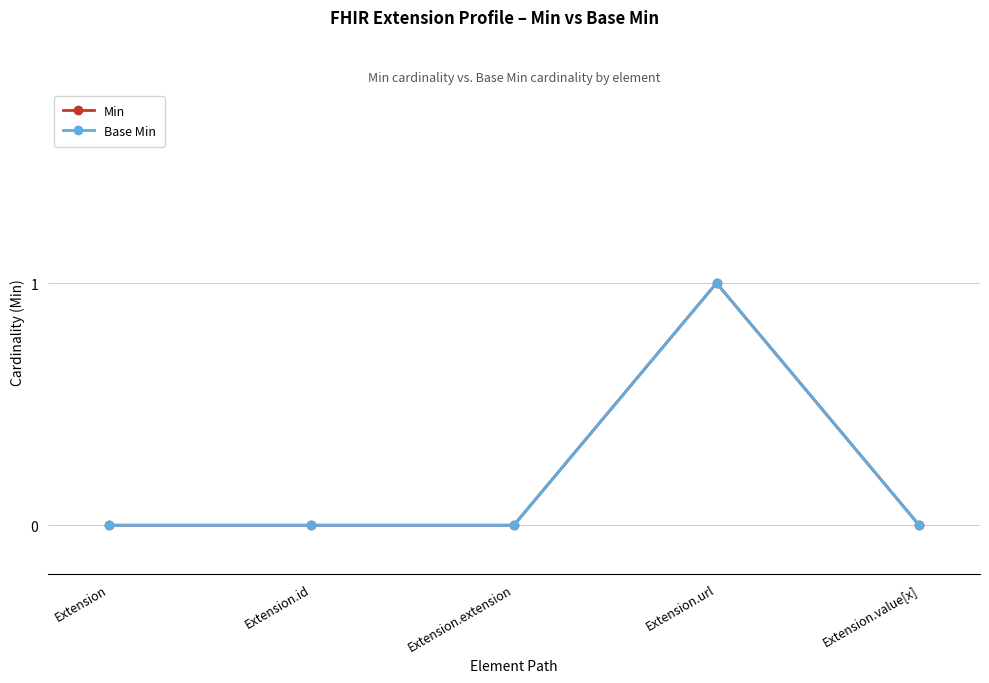

How many lines are shown in the chart?

2